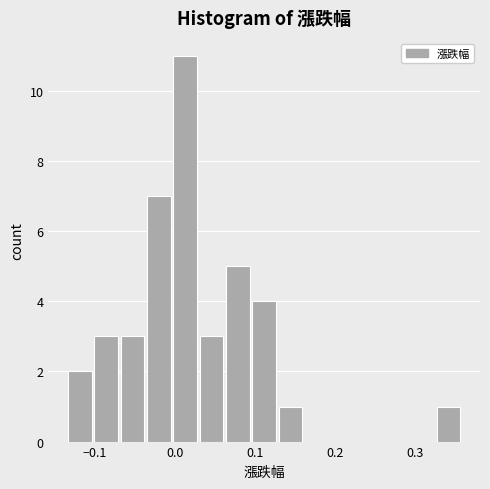

Read against the x-axis, roughly where is the centre of the tallest bar?

0.01